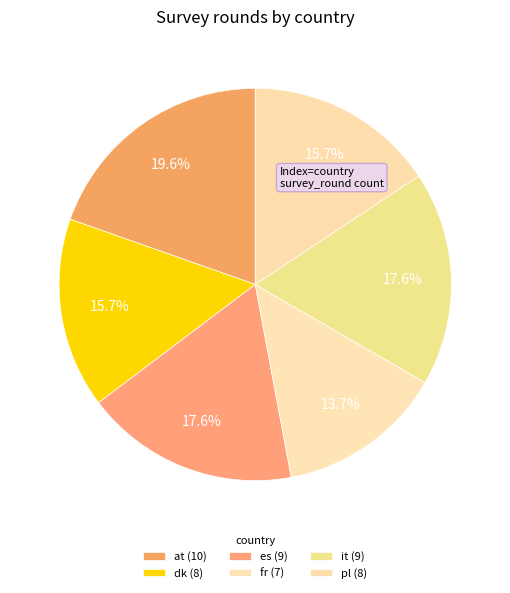

To the nearest percent, what is the difference between the largest and smallest slice percentages?

6%